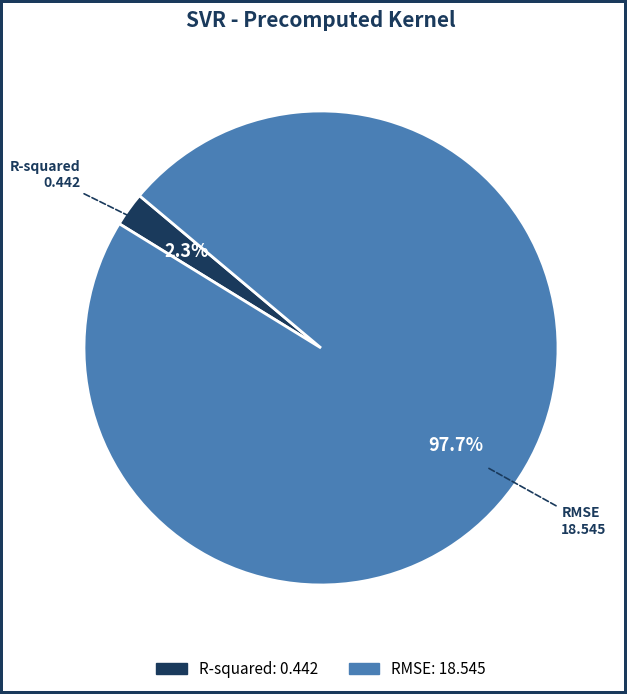

Is the sum of R-squared and RMSE greater than half?

Yes